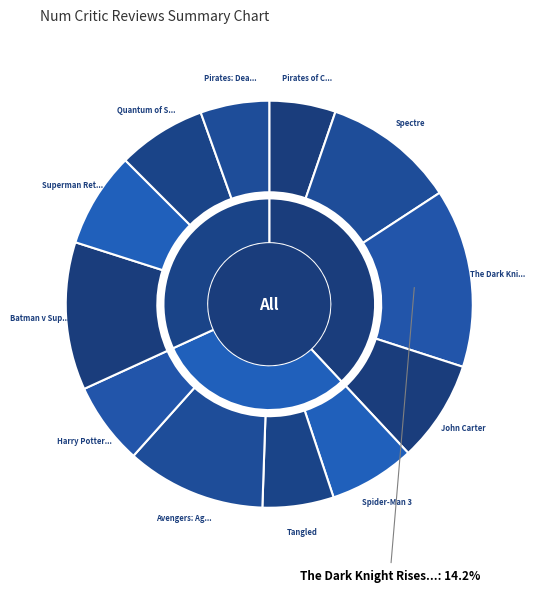

What is the smallest slice in the pie chart?

Pirates of Caribbean: At World's End